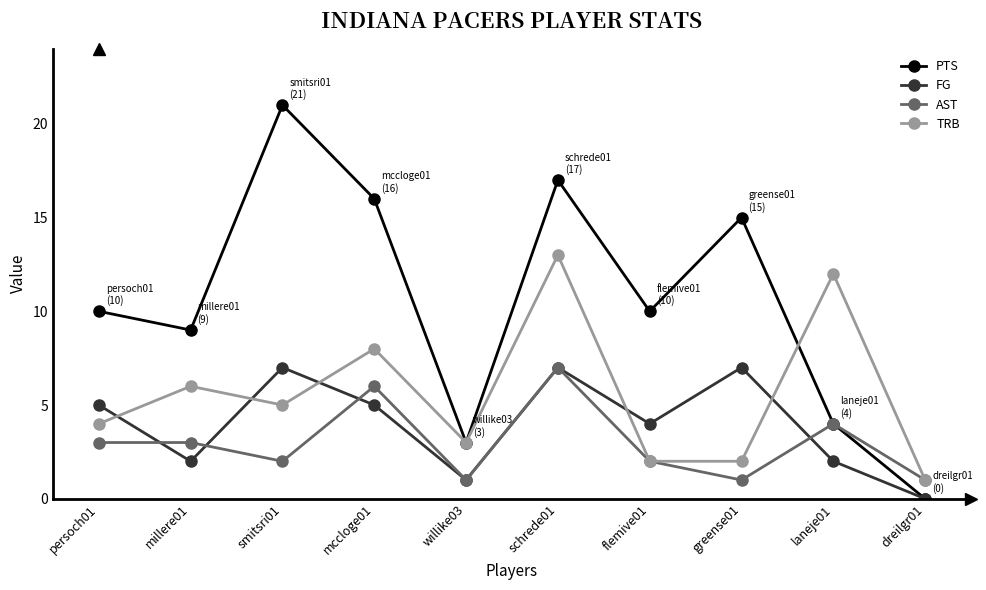

At how many categories does at least one series exceed 14?

4